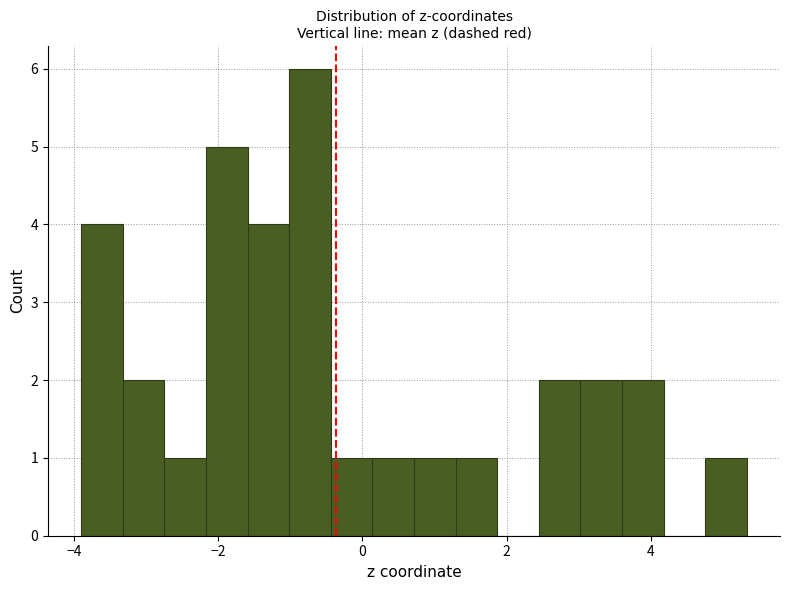

Read against the x-axis, roughly where is the centre of the tallest bar?

-0.8